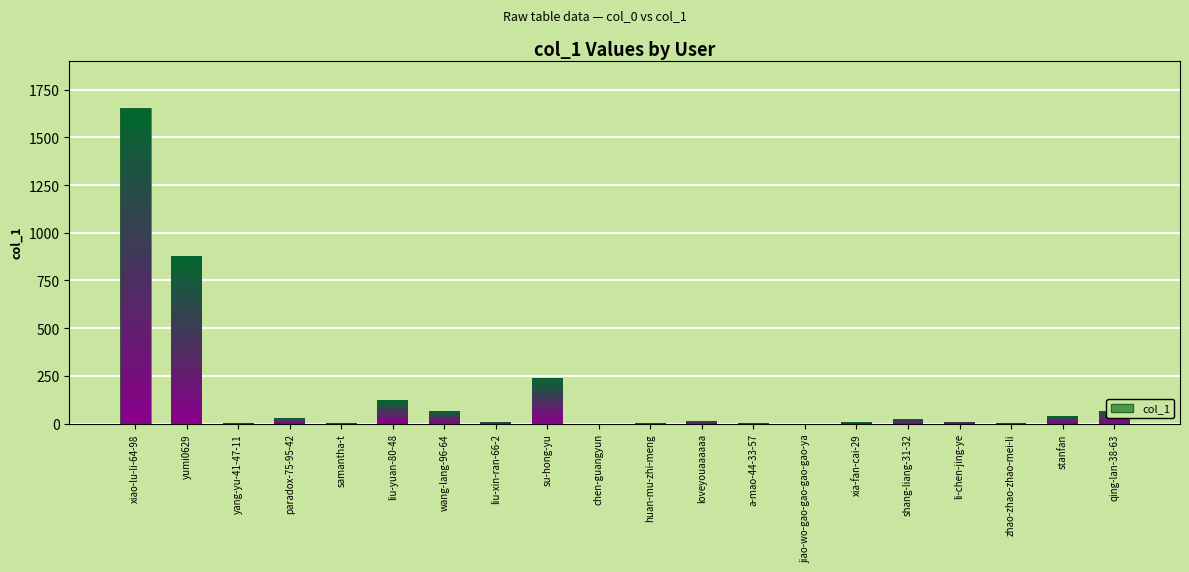

Count the number of data series in this chart.

1